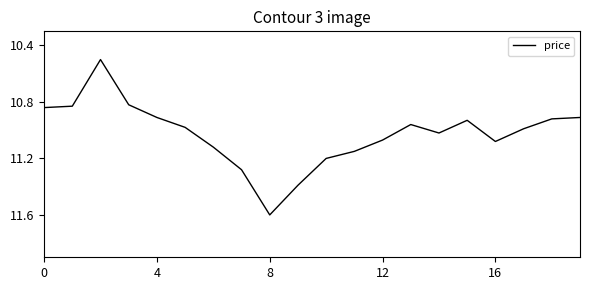

What is the maximum value shown in the chart?

11.6